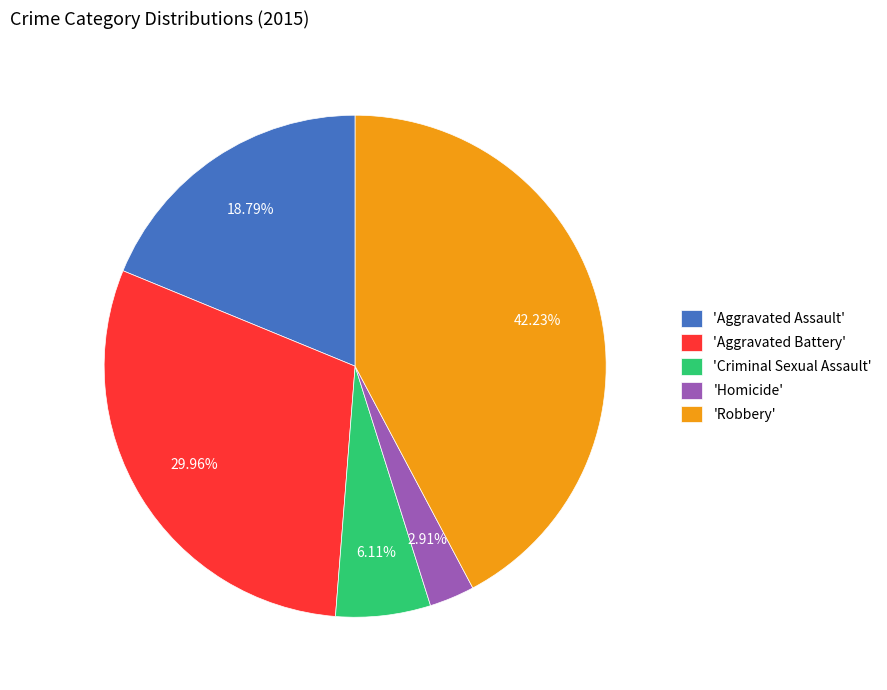

What is the smallest slice in the pie chart?

'Homicide'